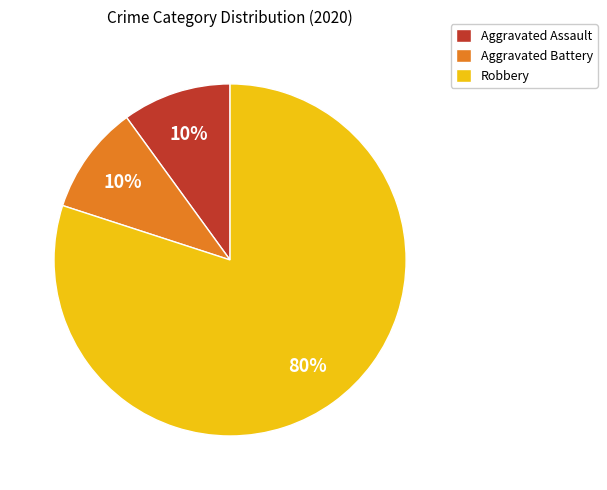

Is the sum of Aggravated Assault and Aggravated Battery greater than half?

No